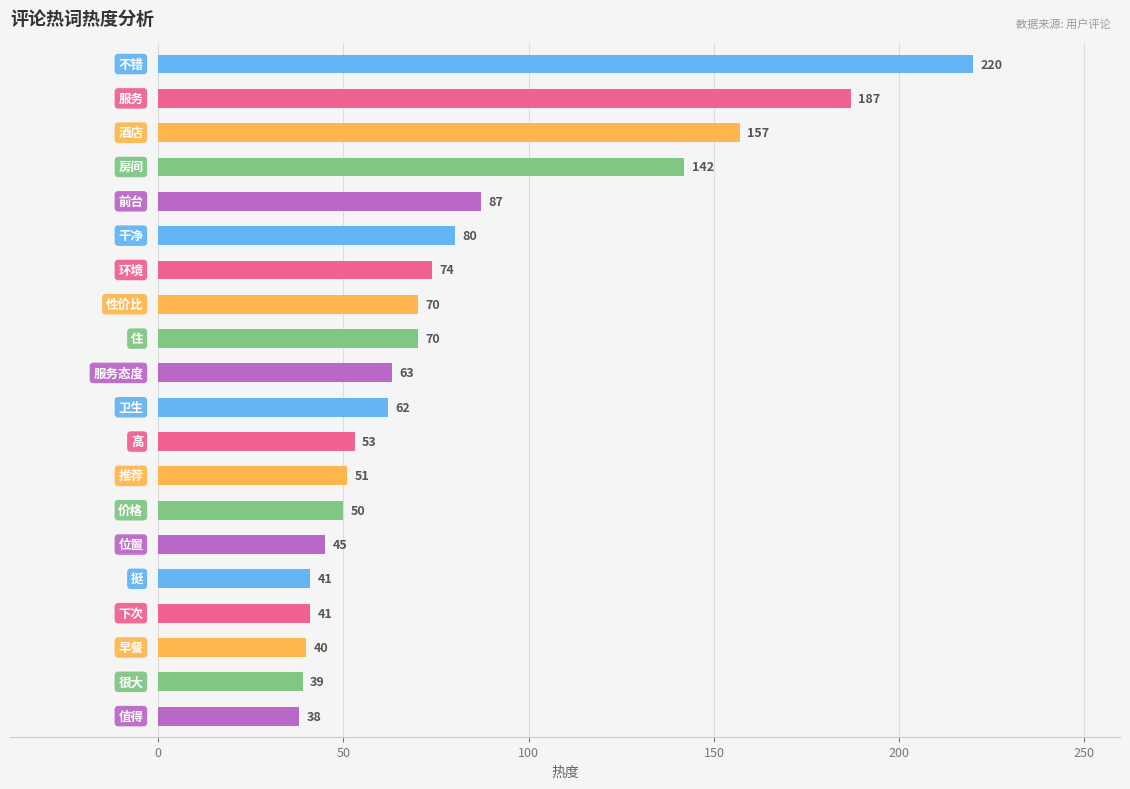

What is the greatest value displayed?

220